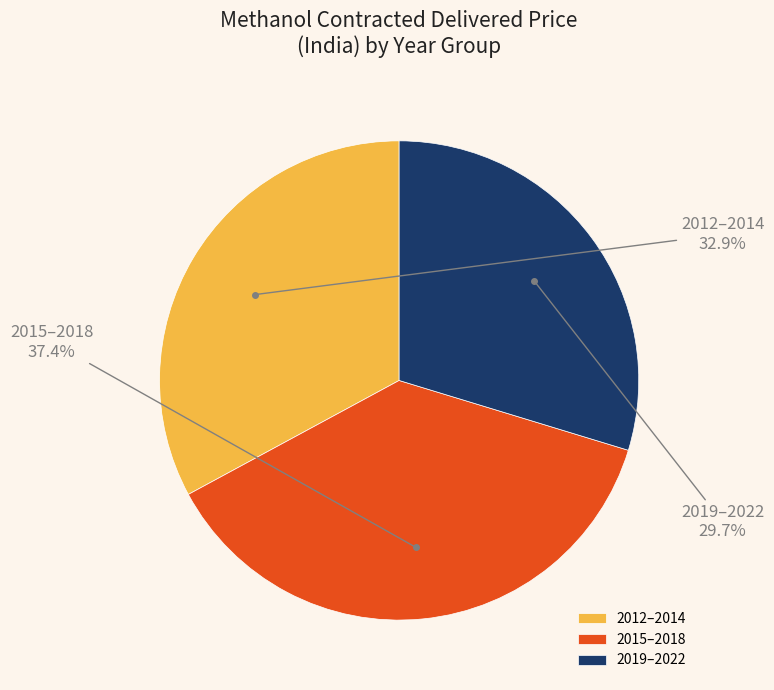

What is the smallest slice in the pie chart?

2019–2022